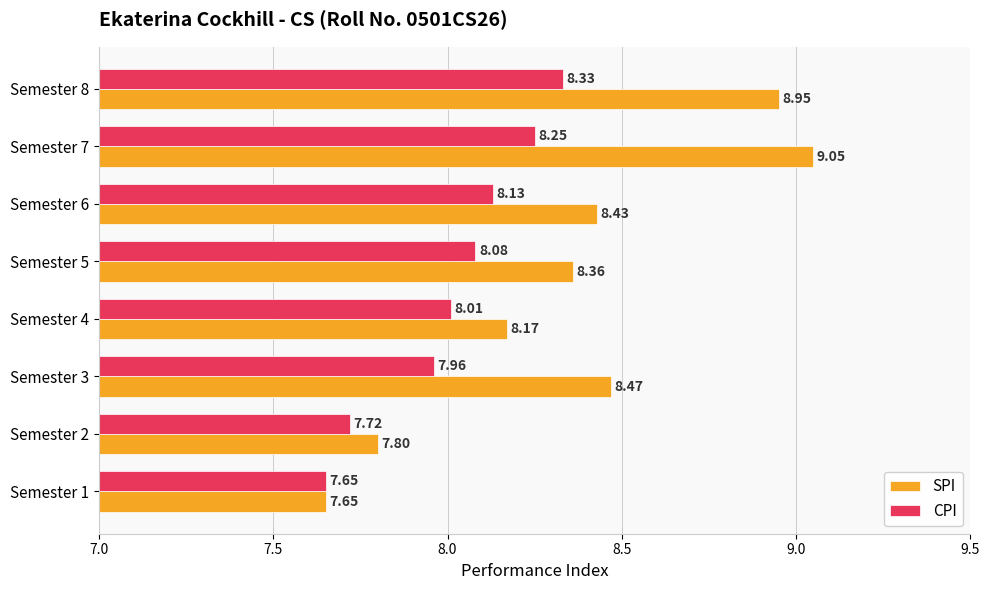

List the series in order of their peak value, highest first.

SPI, CPI